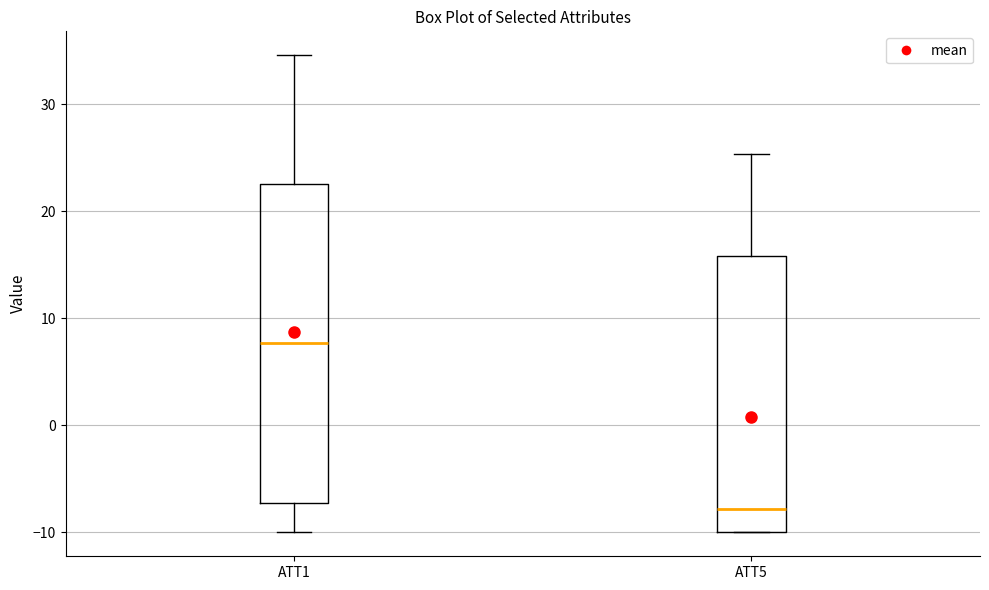

Reading left to right, read every box against the y-axis: the position of its median line, the range the box covers, and the ends of its whiskers. The values are not printed on the chart, so give them approximately, as read against the axis.

ATT1: median 8, box -7 to 23, whiskers -10 to 35
ATT5: median -8, box -10 to 16, whiskers -10 to 25